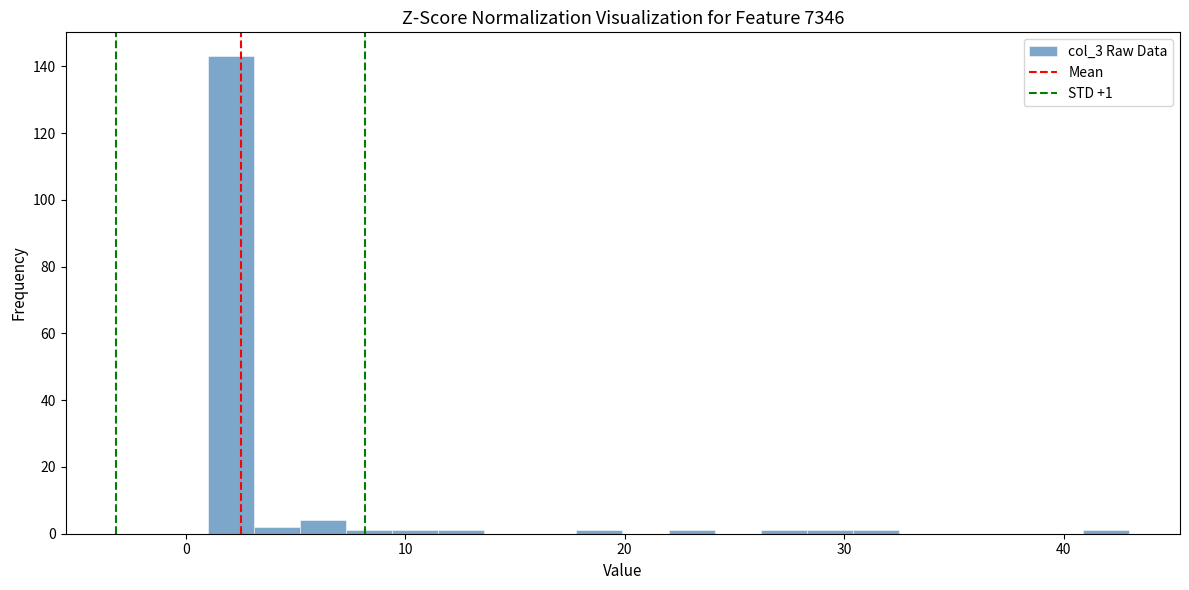

Around what value on the x-axis is the tallest bar? Give the approximate position of its centre, as read against the axis.

2